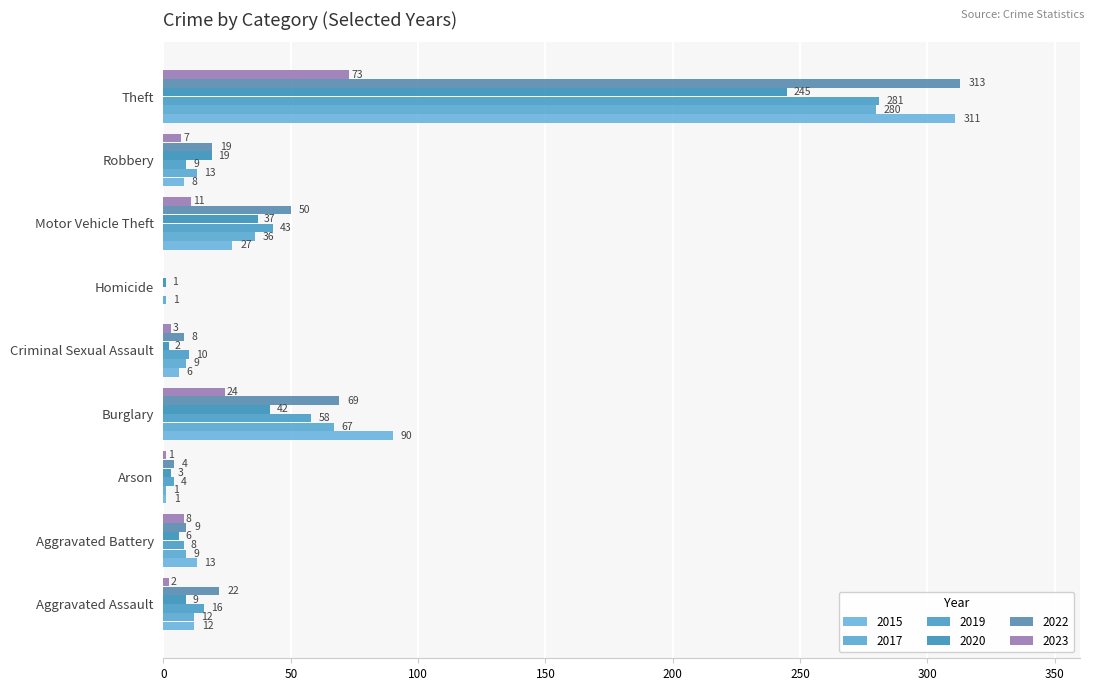

The value of 2019 at Arson is 6. True or false?

False